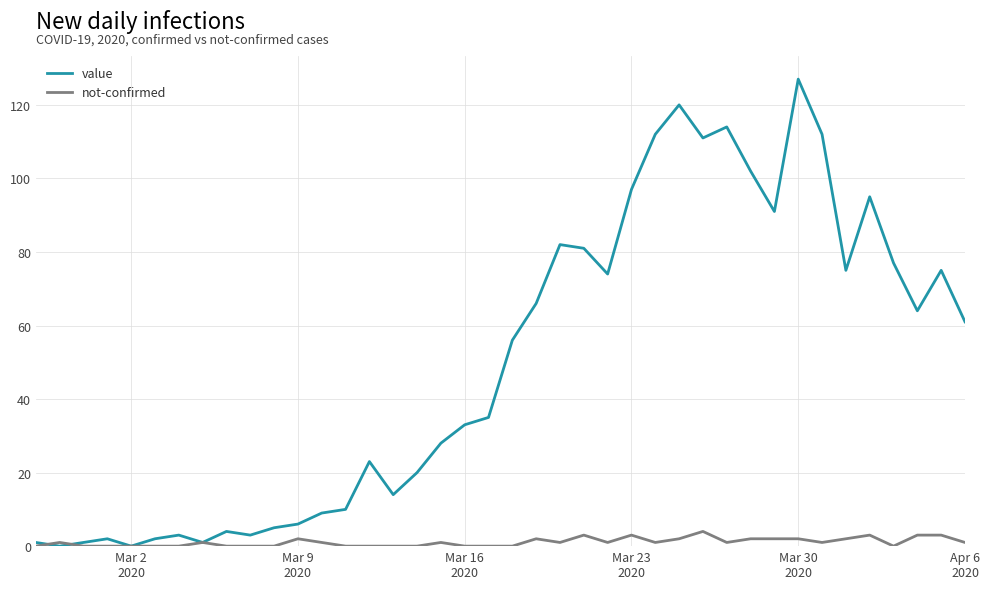

What is the highest value of the not-confirmed series?

4